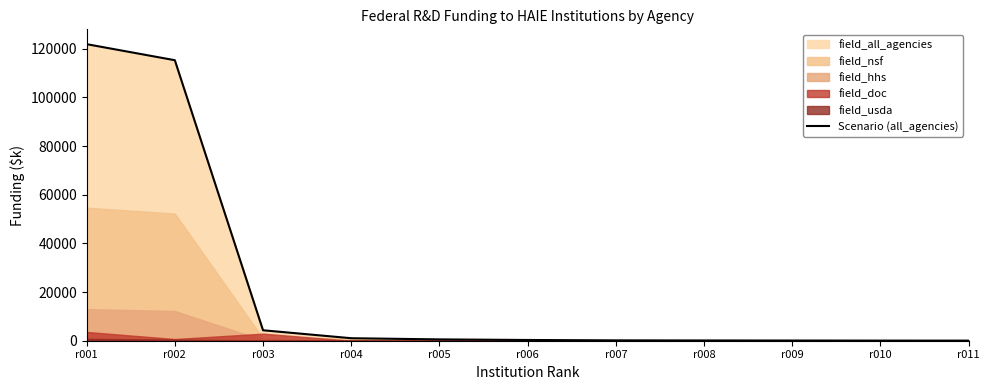

At which category does the chart reach its peak across all series?

r001